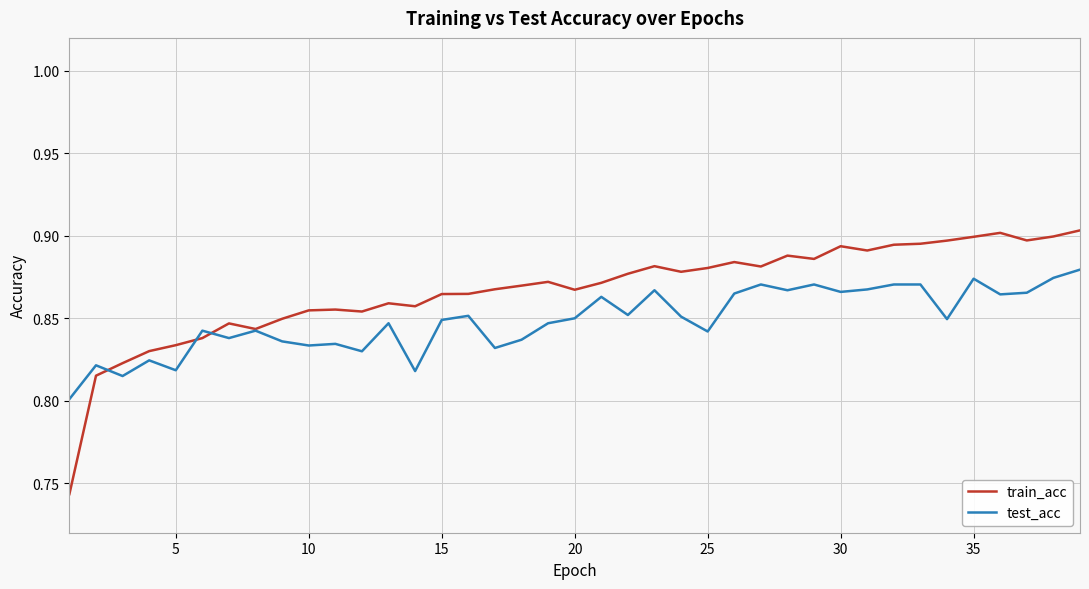

True or false: test_acc has more than 0 points higher than both neighbors.

True